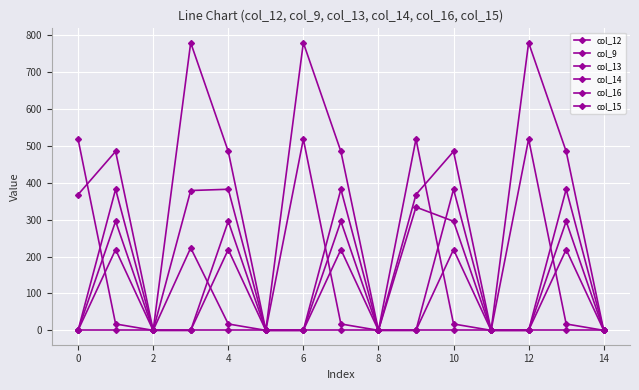

How many distinct data groups are displayed?

6